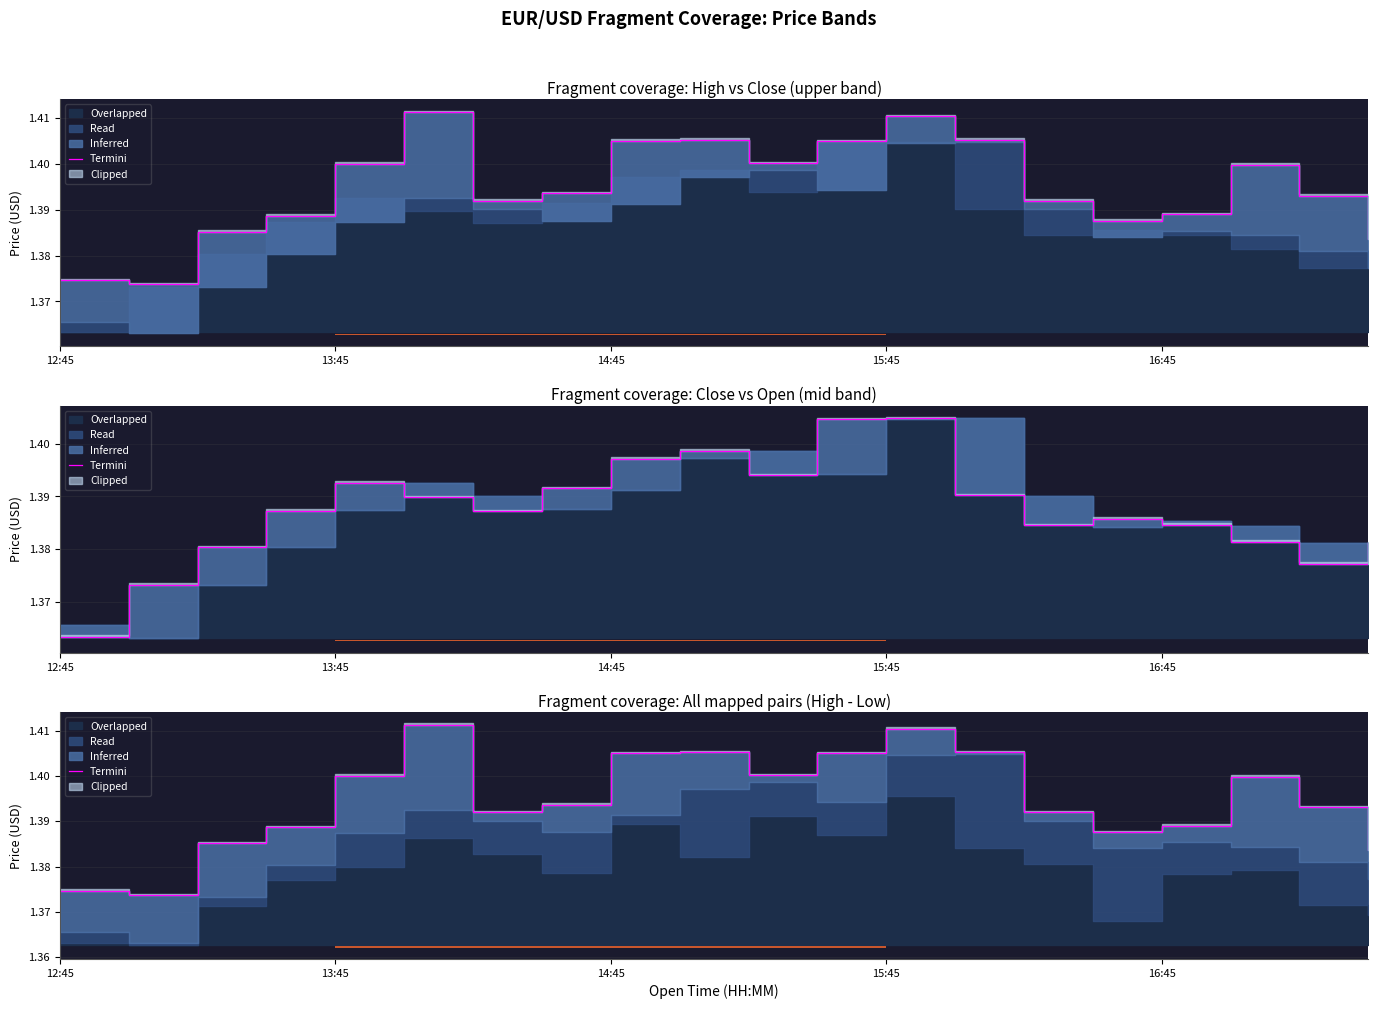

What is the label of the 2nd bar from the right?

18